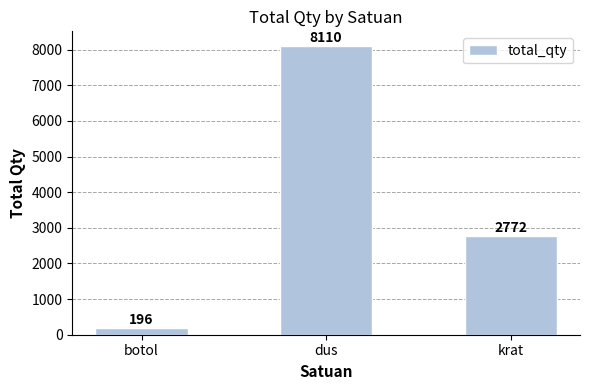

True or false: the data shows 8110 at dus.

True